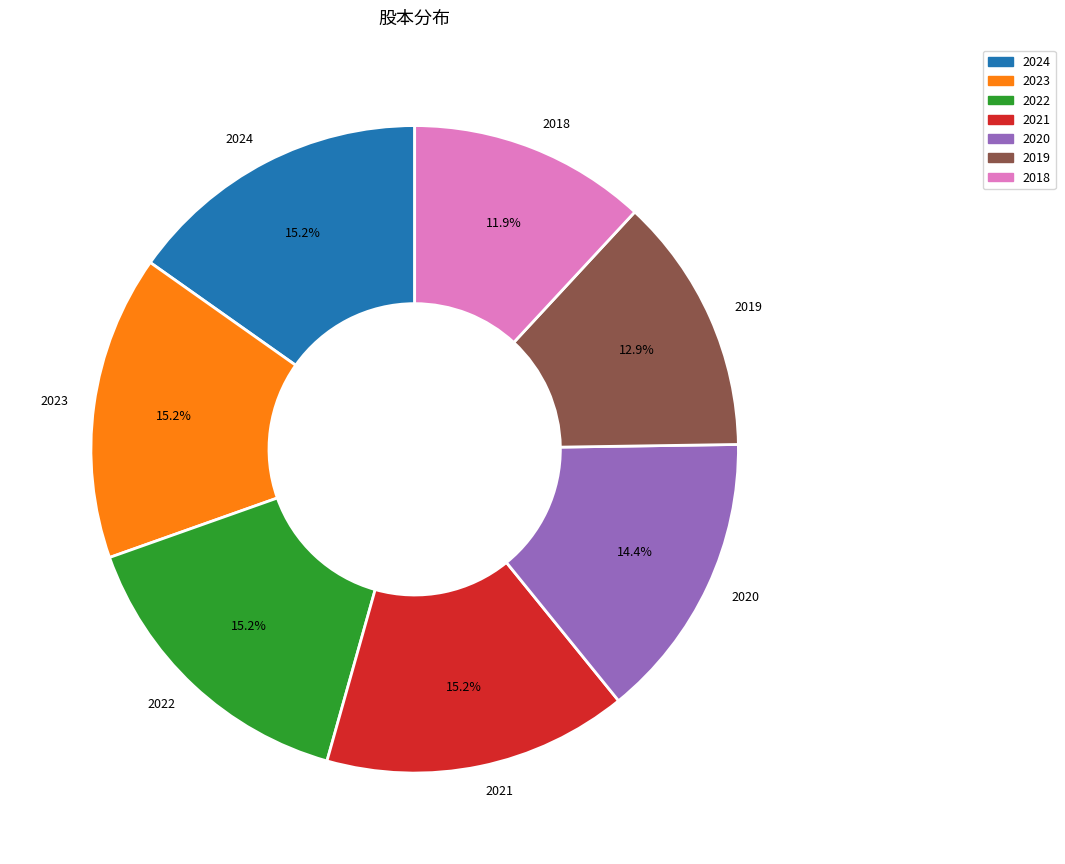

Is there any slice that represents more than half of the pie?

No